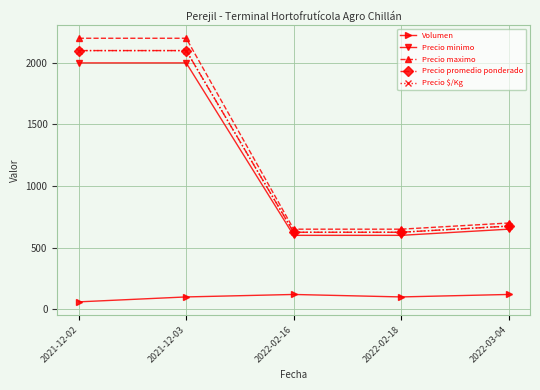

True or false: Precio promedio ponderado and Precio $/Kg intersect in this chart.

False